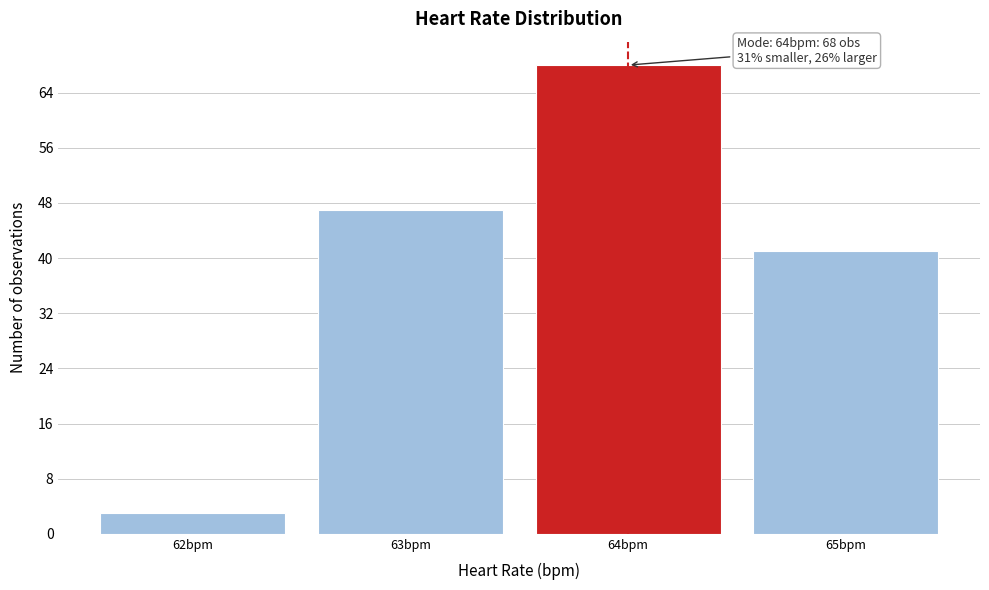

Over which range of the x-axis is the bar tallest?

63.5 to 64.5